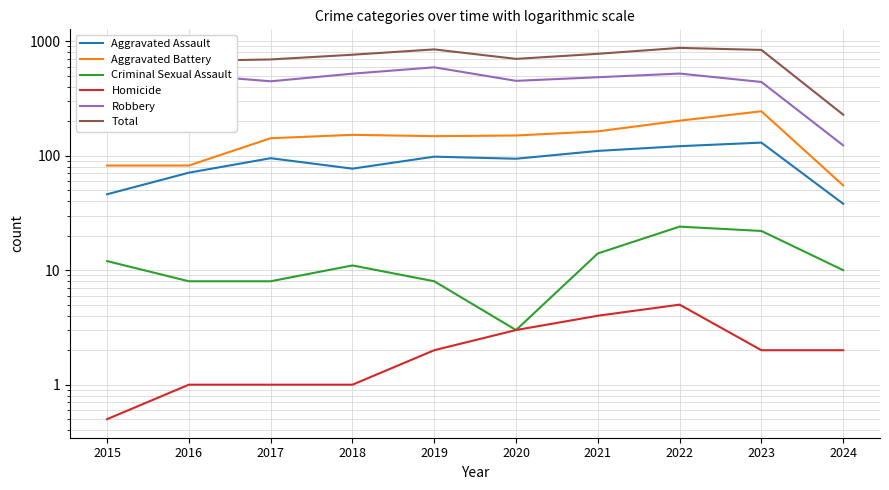

Where does the Aggravated Battery series first go above 150?

2018